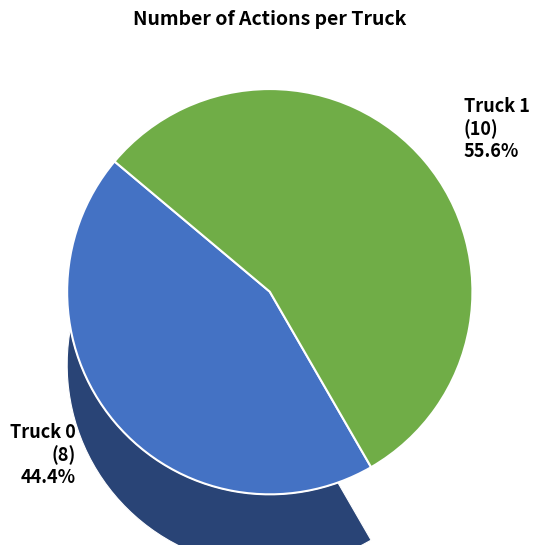

What percentage is NOT represented by Truck 1?

44.4%